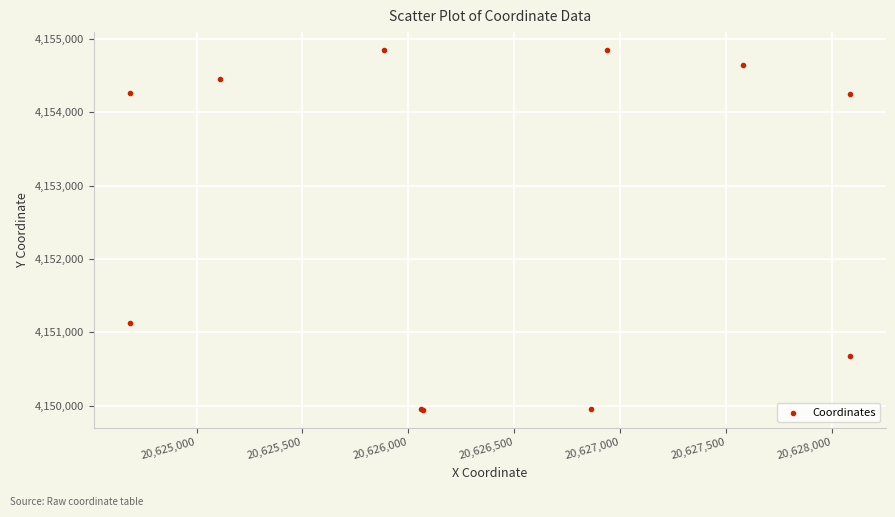

What Y value in the scatter plot is closest to 4152398?

4151129.5